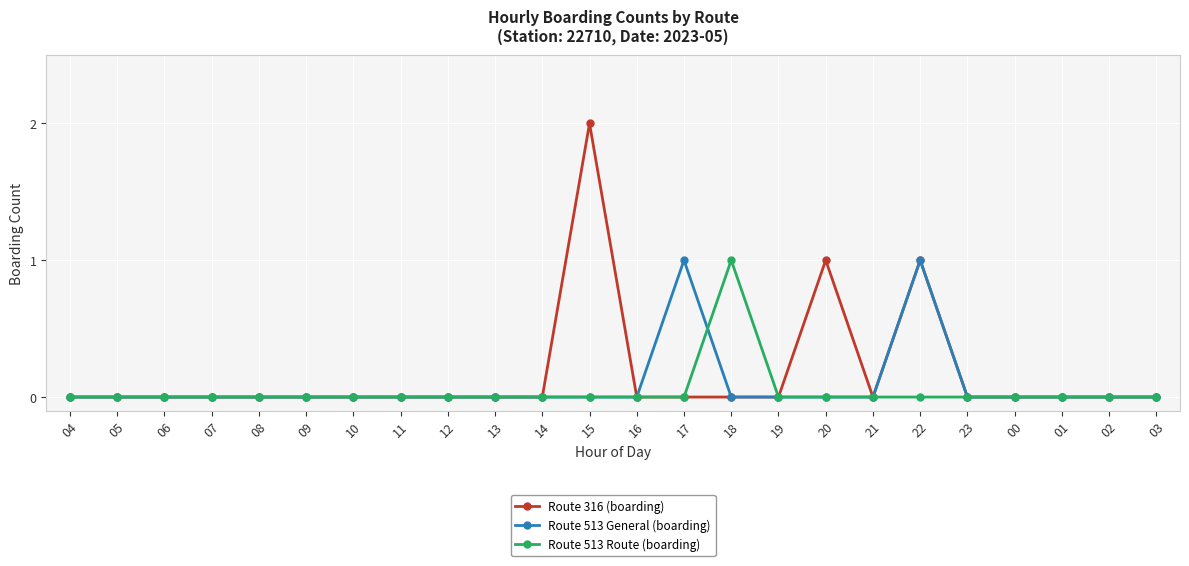

List the series in order of their overall mean, lowest first.

Route 513 Route (boarding), Route 513 General (boarding), Route 316 (boarding)